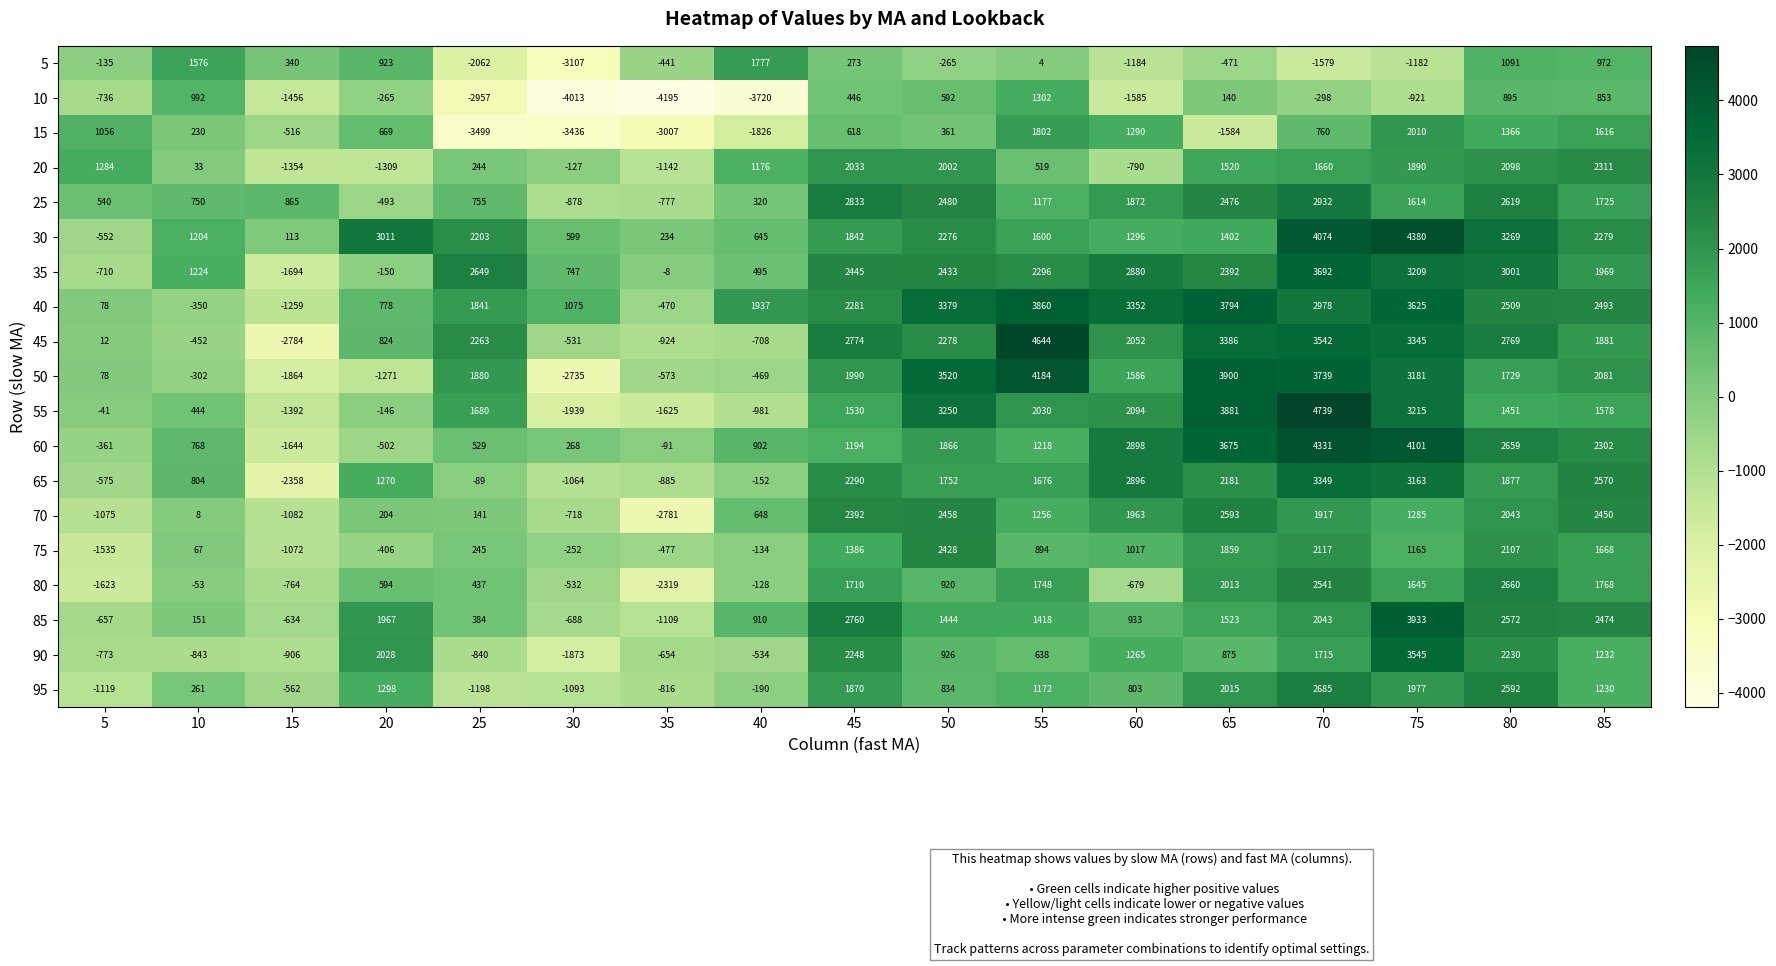

True or false: 85 has a value of -906 at 15.

False